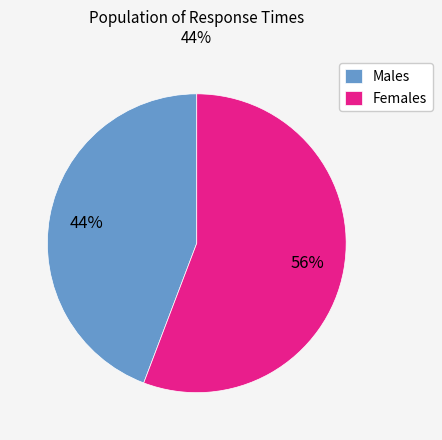

Do Females and Males together represent more than half of the pie?

Yes